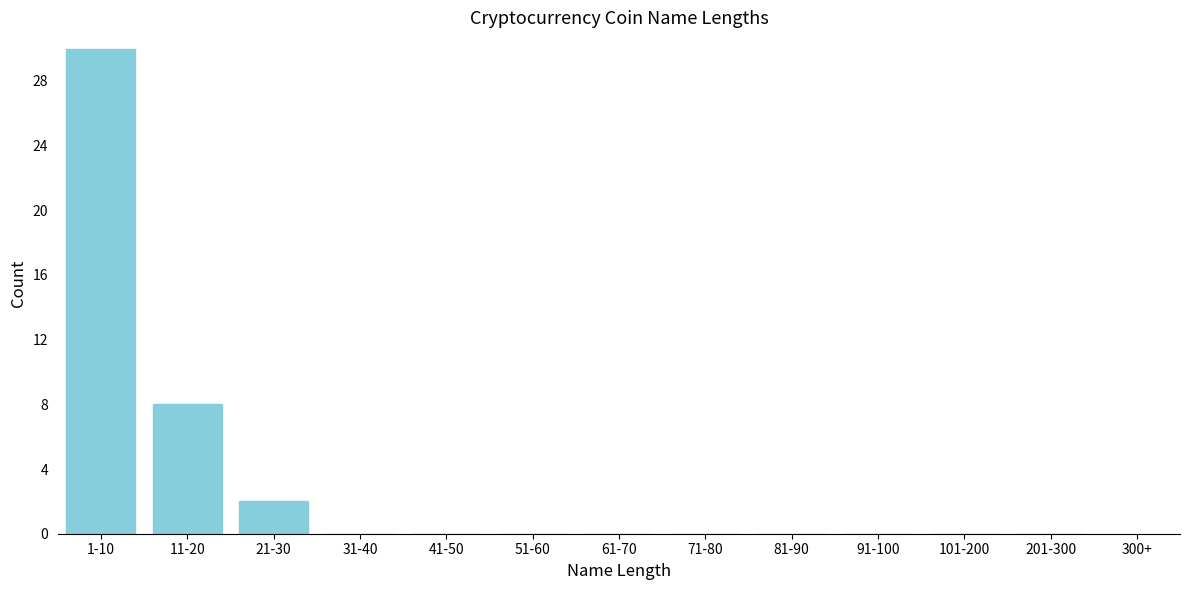

Reading right to left, list all the values displayed in this chart.

201-300=0	101-200=0	91-100=0	81-90=0	71-80=0	61-70=0	51-60=0	41-50=0	31-40=0	21-30=2	11-20=8	1-10=30